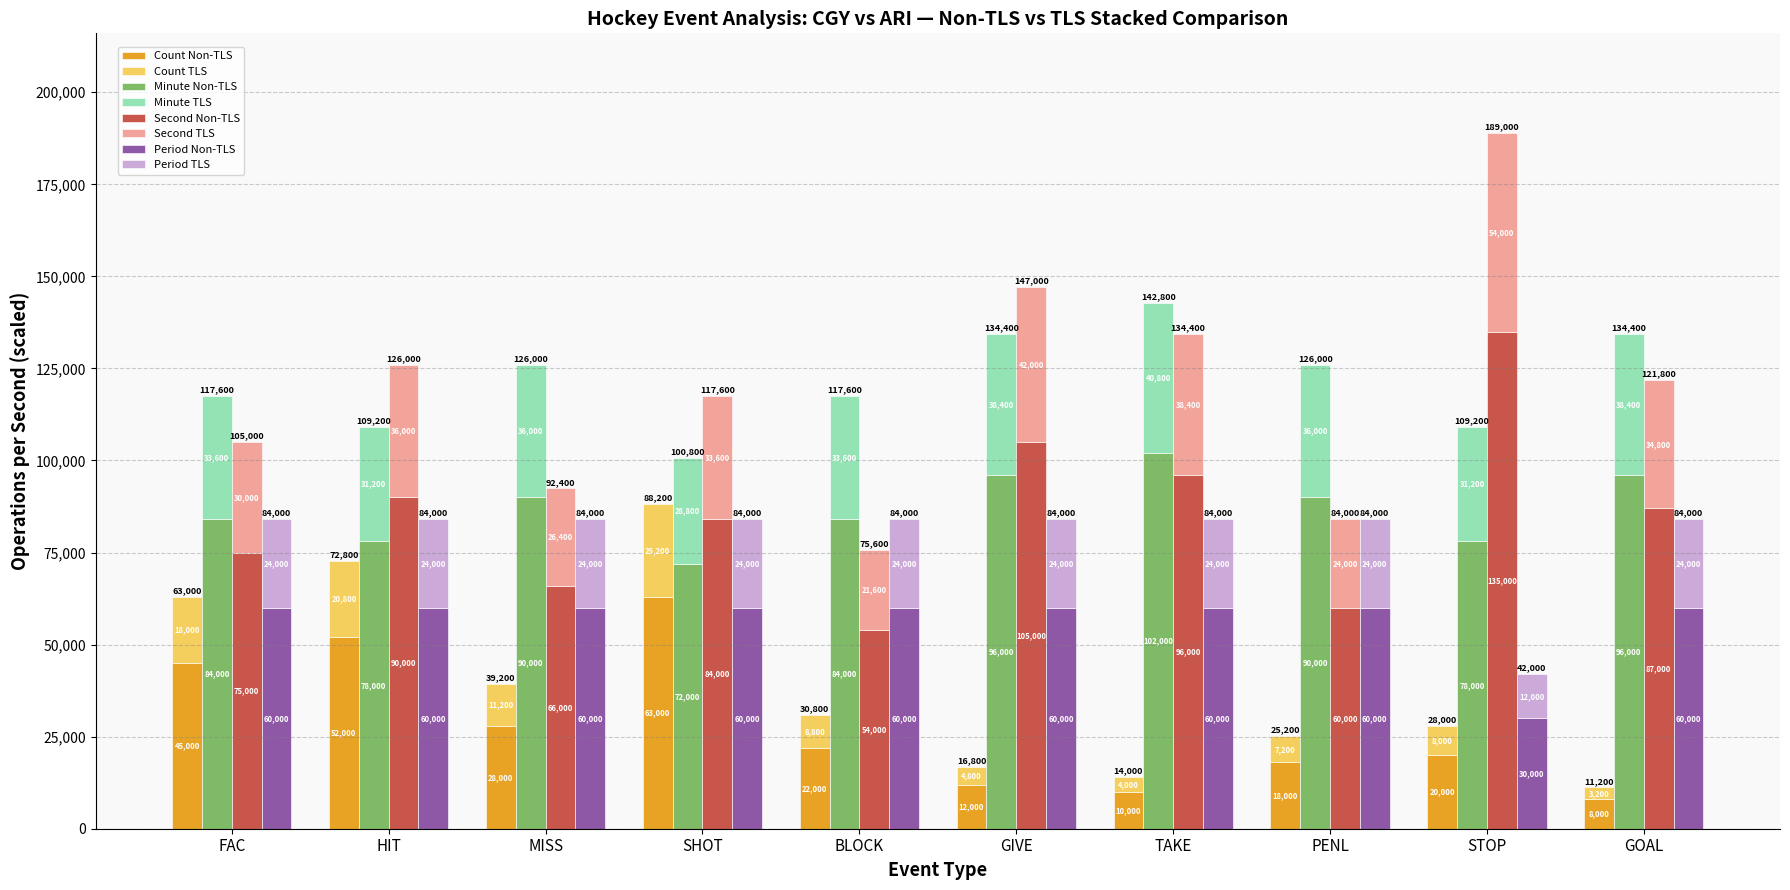

The value of Count at GOAL is 5518. True or false?

False